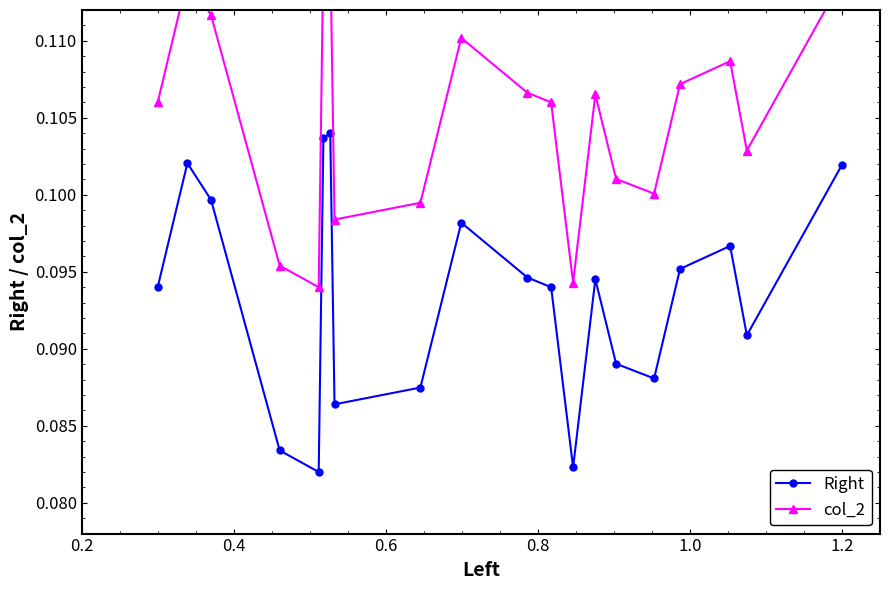

Reading left to right, what are all the values shown in this chart?

Right: 0.1	0.1	0.1	0.1	0.1	0.1	0.1	0.1	0.1	0.1	0.1	0.1	0.1	0.1	0.1	0.1	0.1	0.1	0.1	0.1
col_2: 0.1	0.1	0.1	0.1	0.1	0.1	0.1	0.1	0.1	0.1	0.1	0.1	0.1	0.1	0.1	0.1	0.1	0.1	0.1	0.1